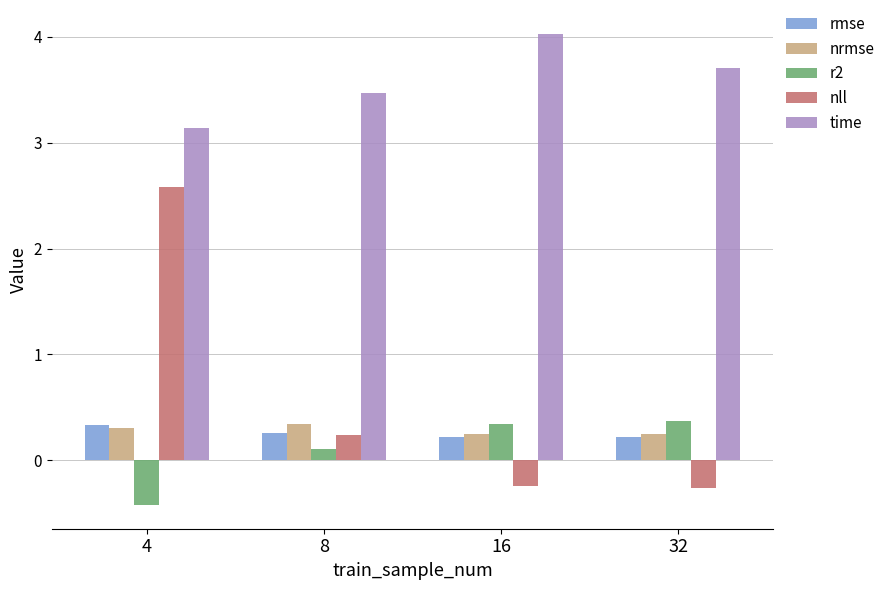

What is the maximum value shown in the chart?

4.0